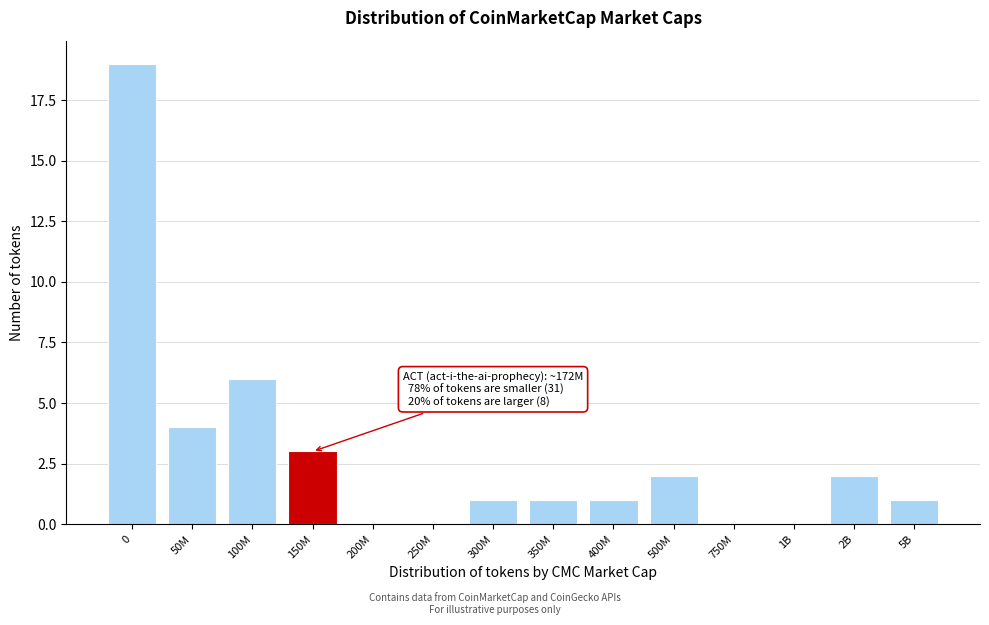

Reading right to left, list all the values displayed in this chart.

5B=1	2B=2	1B=0	750M=0	500M=2	400M=1	350M=1	300M=1	250M=0	200M=0	150M=3	100M=6	50M=4	0=19